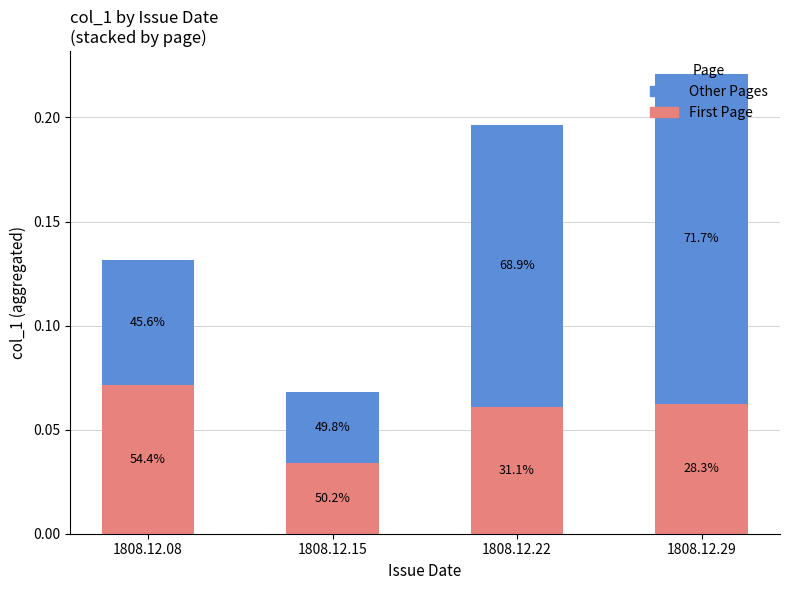

What is the total value across all series at 1808.12.08?

0.1